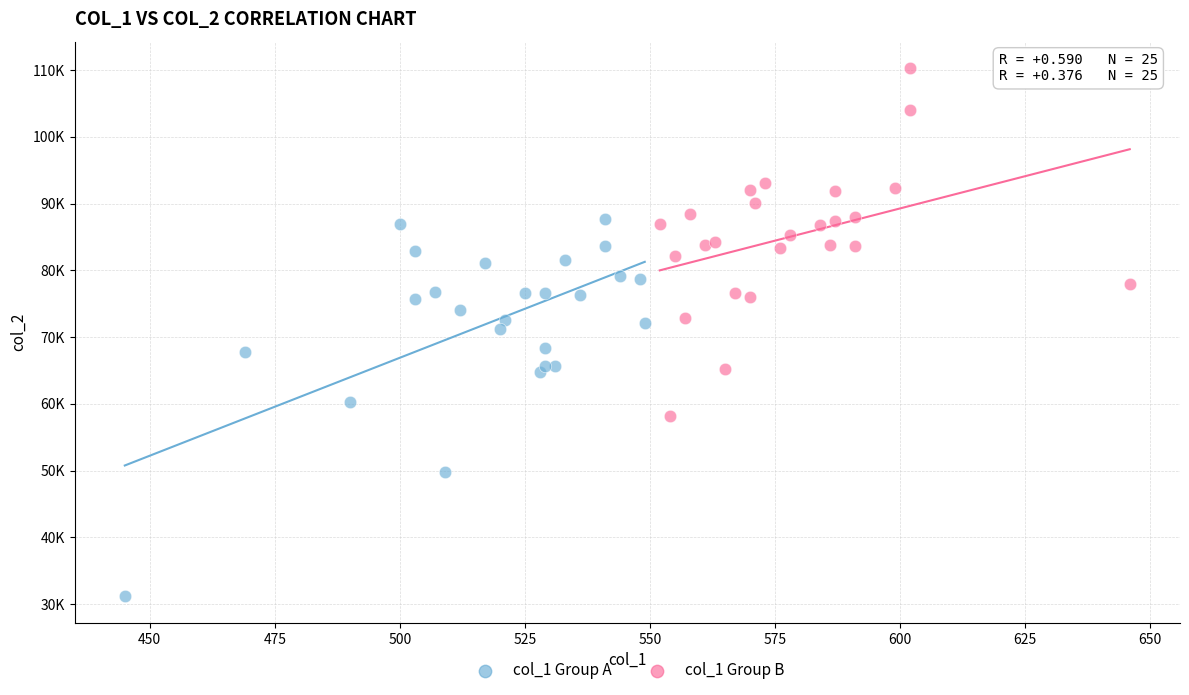

Which series reaches the maximum Y coordinate?

col_1 Group B